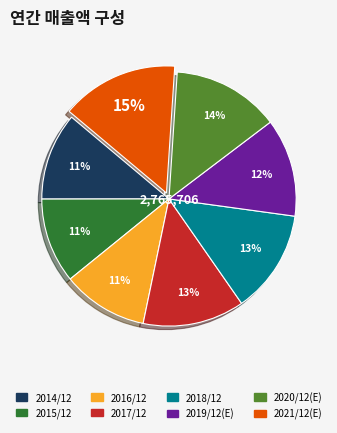

To the nearest percent, what percentage of the pie is 2017/12?

13%